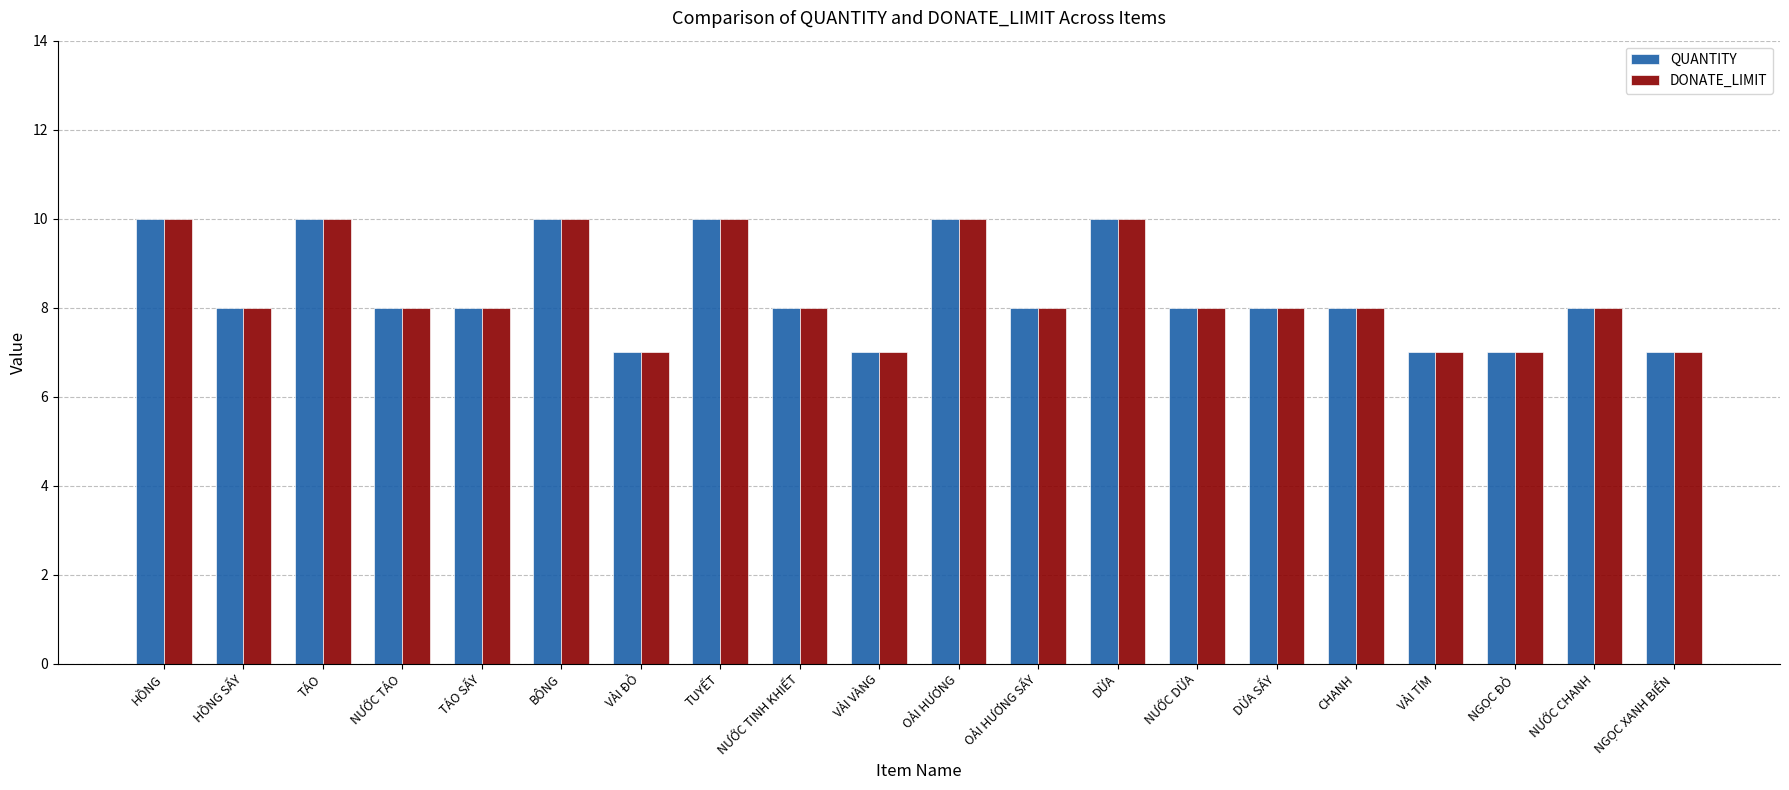

What is the difference between the maximum and minimum values in the QUANTITY series?

3